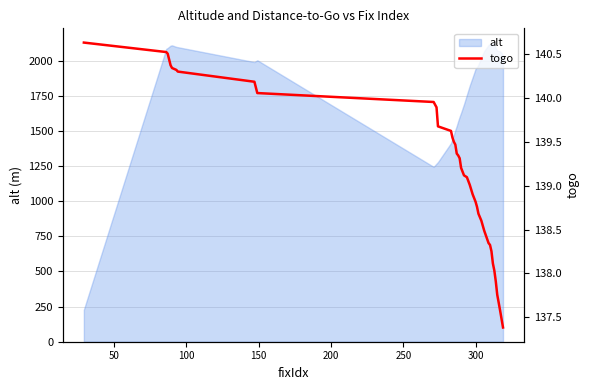

What is the sum of all values?

5564.5